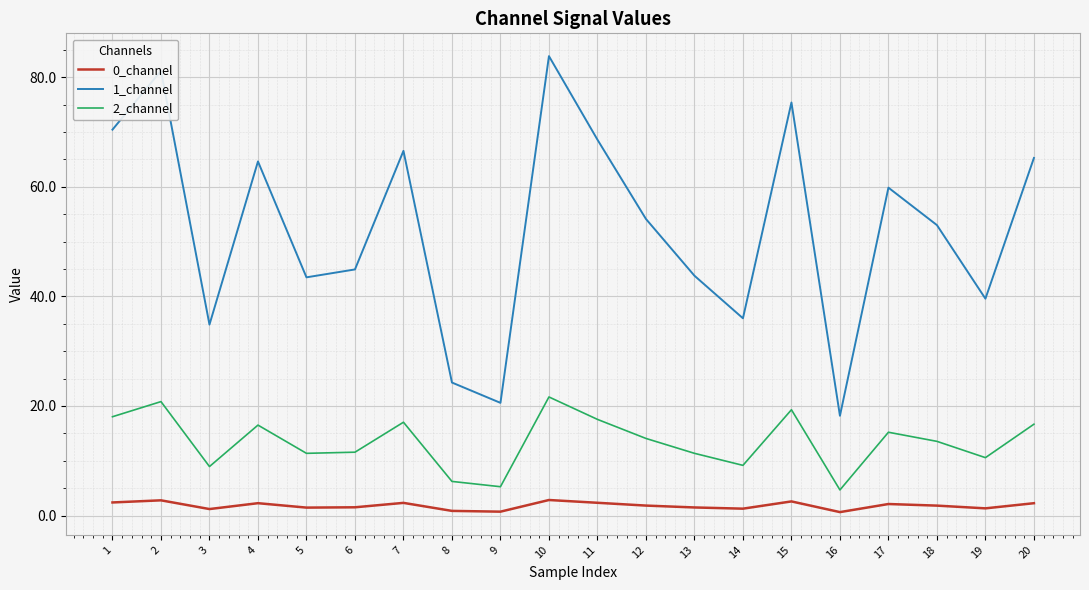

What is the highest value of the 2_channel series?

21.6